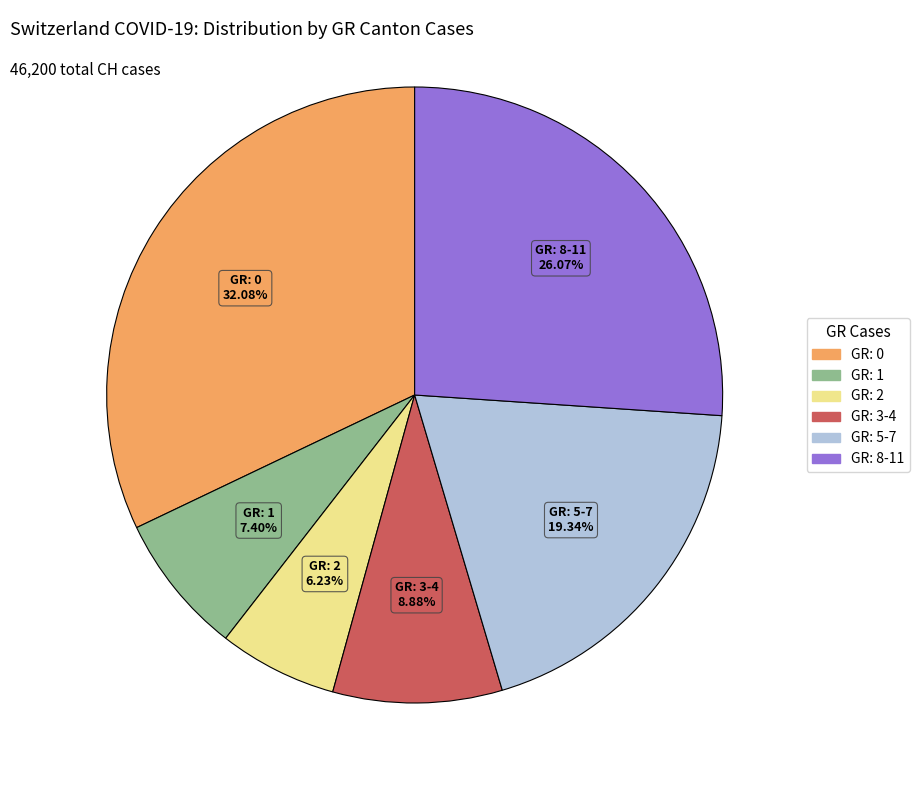

How many slices are in this pie chart?

6